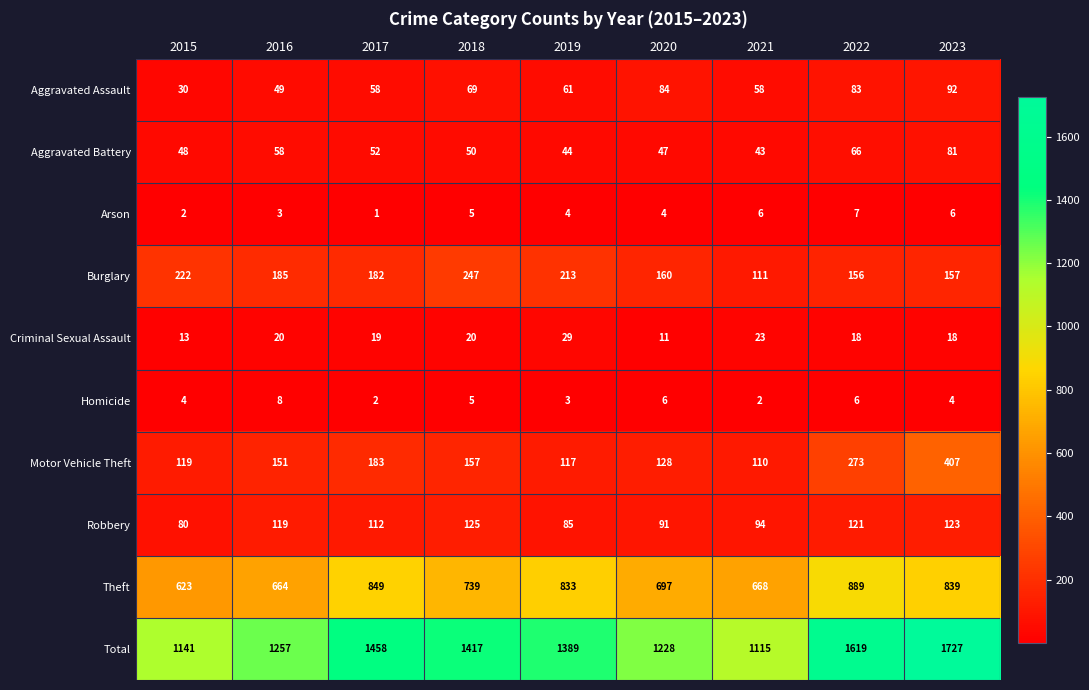

At which category does the chart reach its minimum across all series?

2017